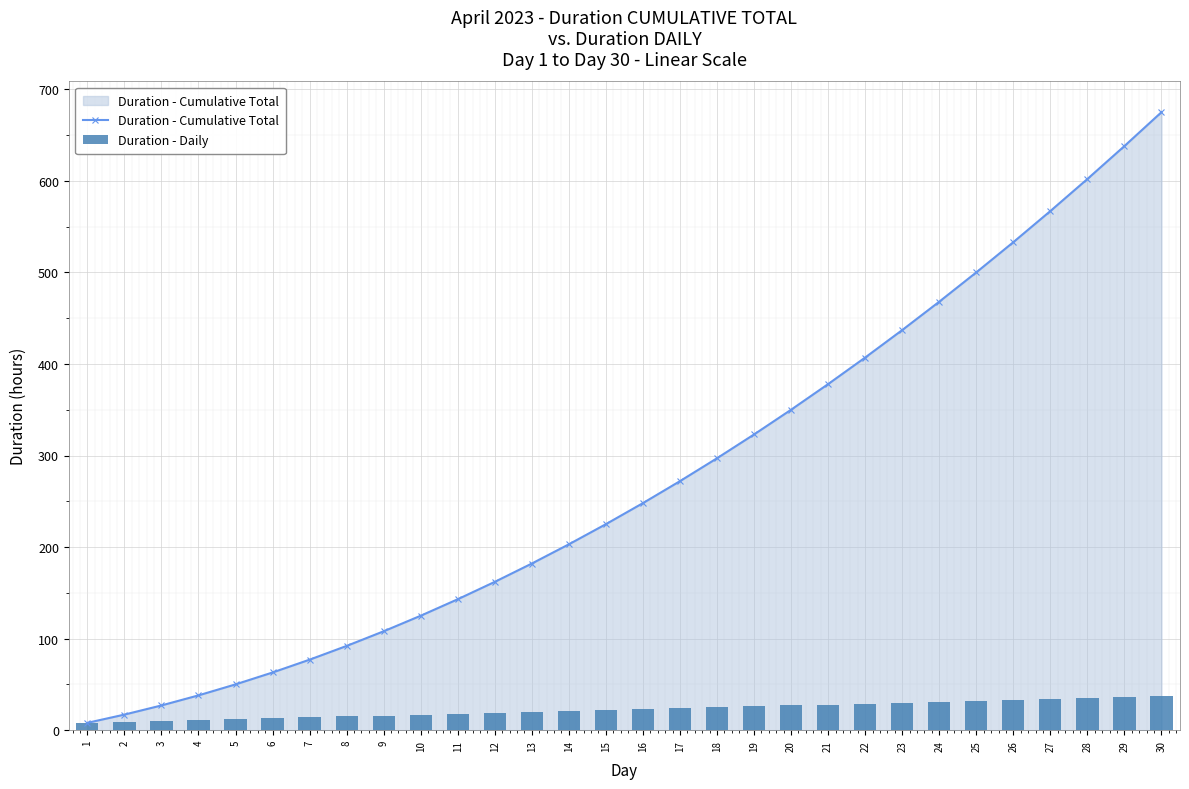

What are all the series names shown in the legend?

Duration - Cumulative Total, Duration - Daily